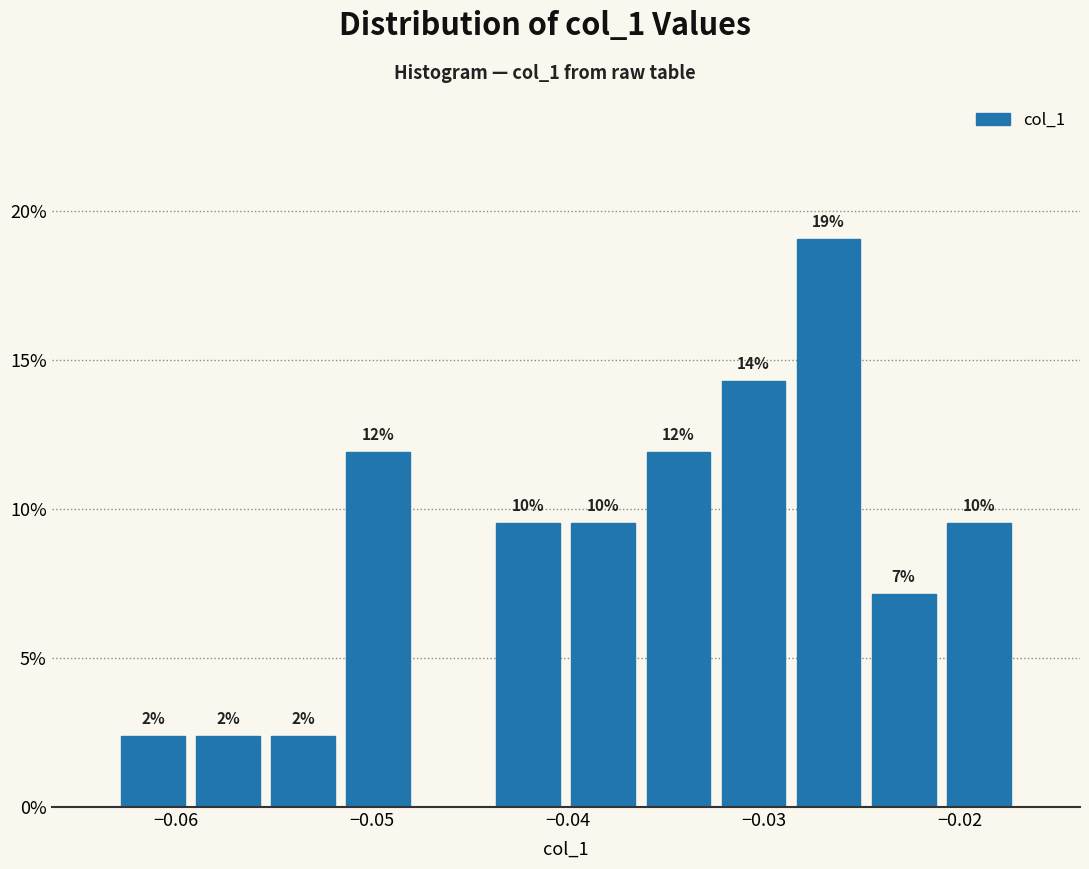

Around what value on the x-axis is the tallest bar? Give the approximate position of its centre, as read against the axis.

-0.027